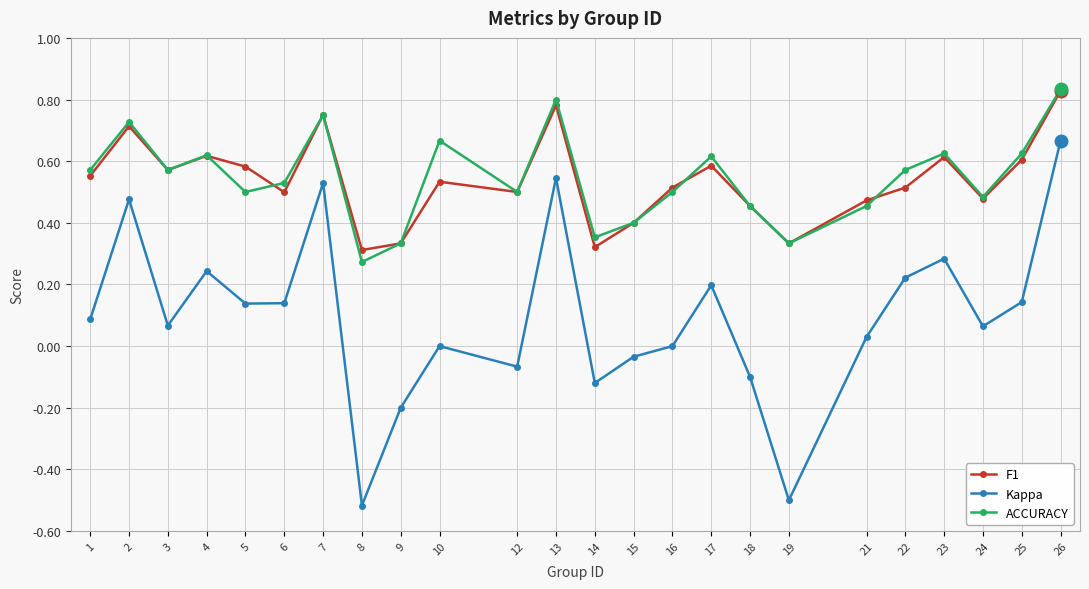

How many data points does each series have?

24